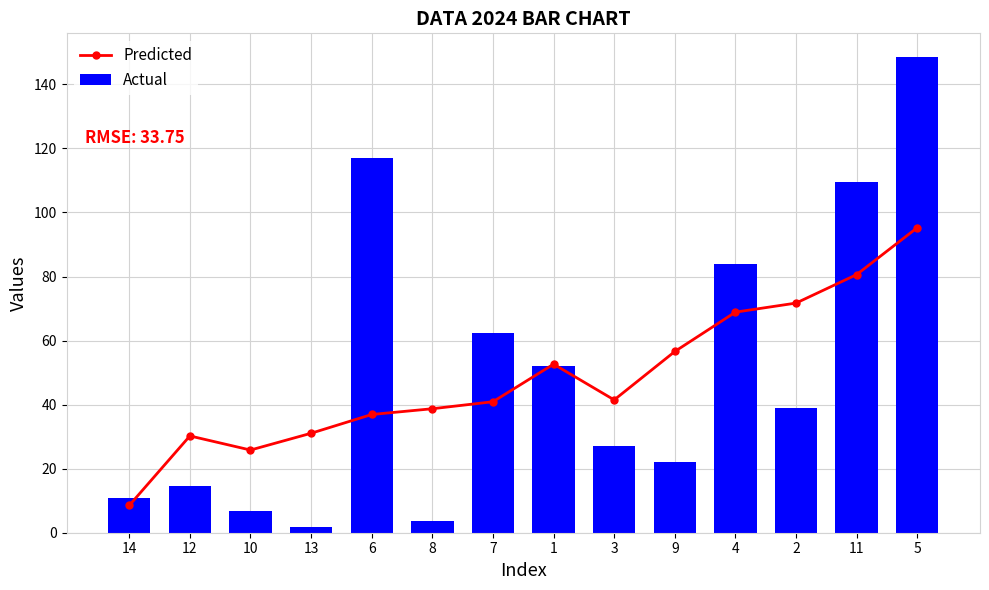

At which label is Predicted closest to 51?

1